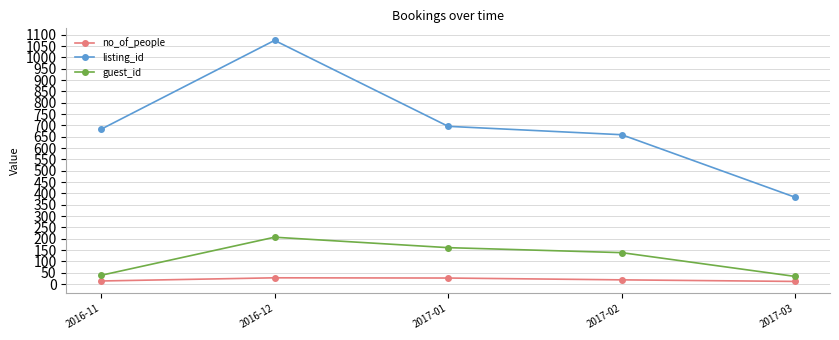

True or false: no_of_people has more than 2 points higher than both neighbors.

False